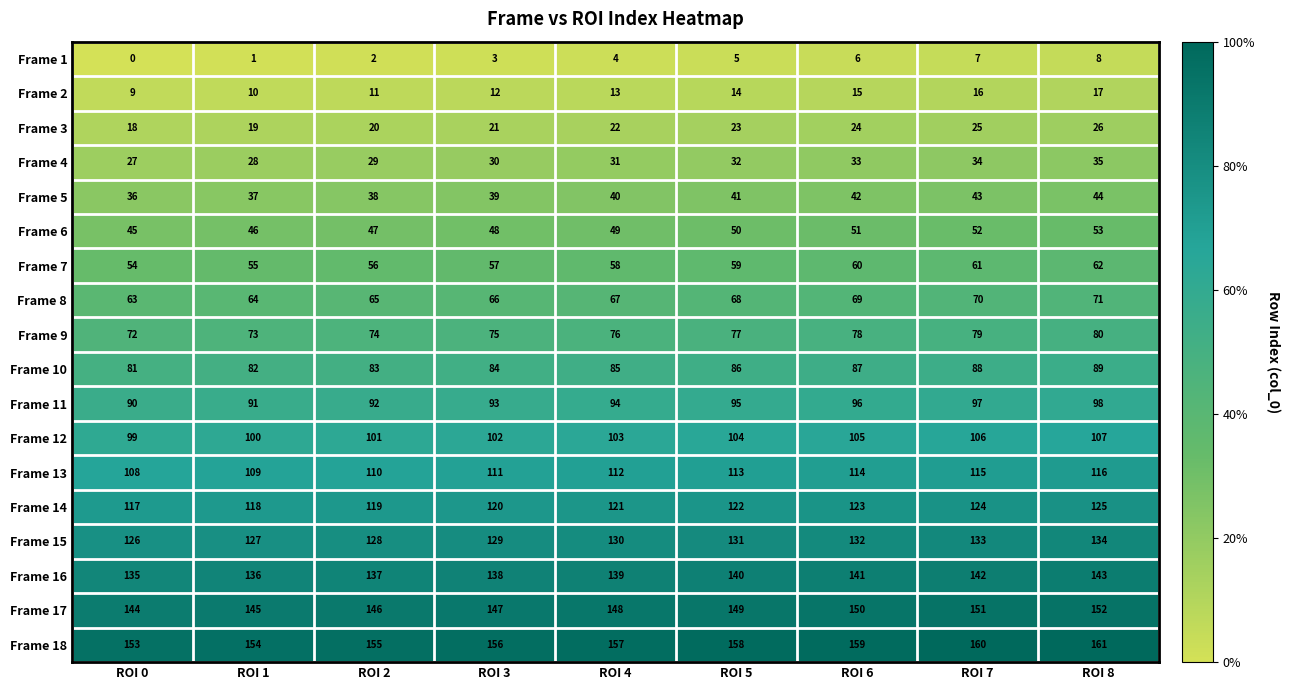

The value of Frame 12 at ROI 1 is 100. True or false?

True